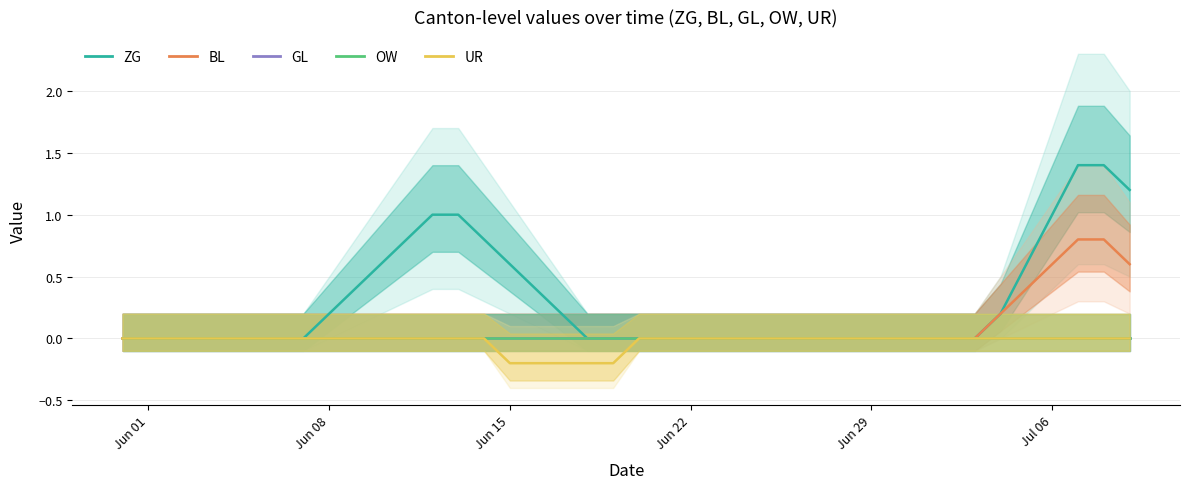

What is the sum of all ZG values?

11.8